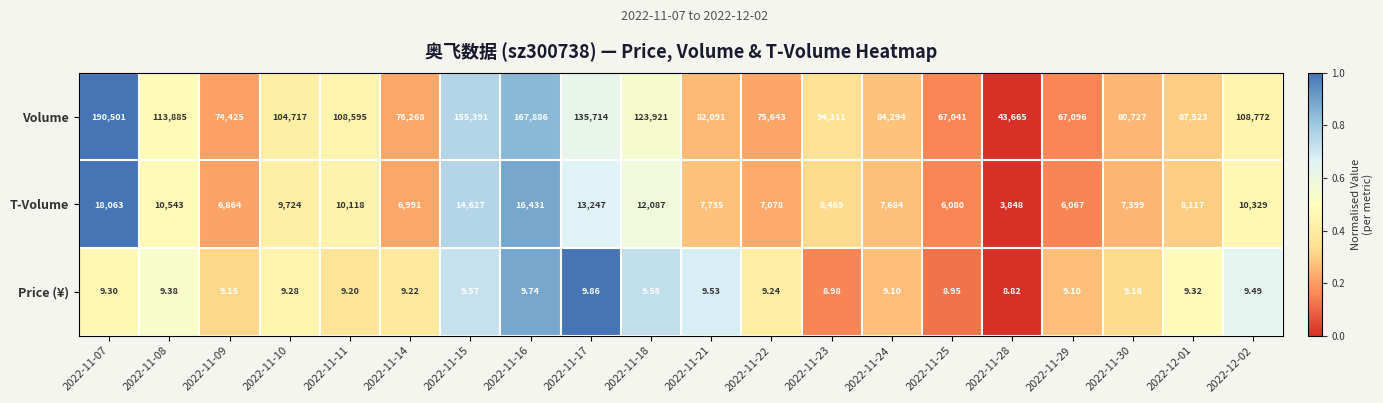

Is the value of Price (¥) at 2022-11-09 greater than the value of T-Volume at 2022-12-01?

No